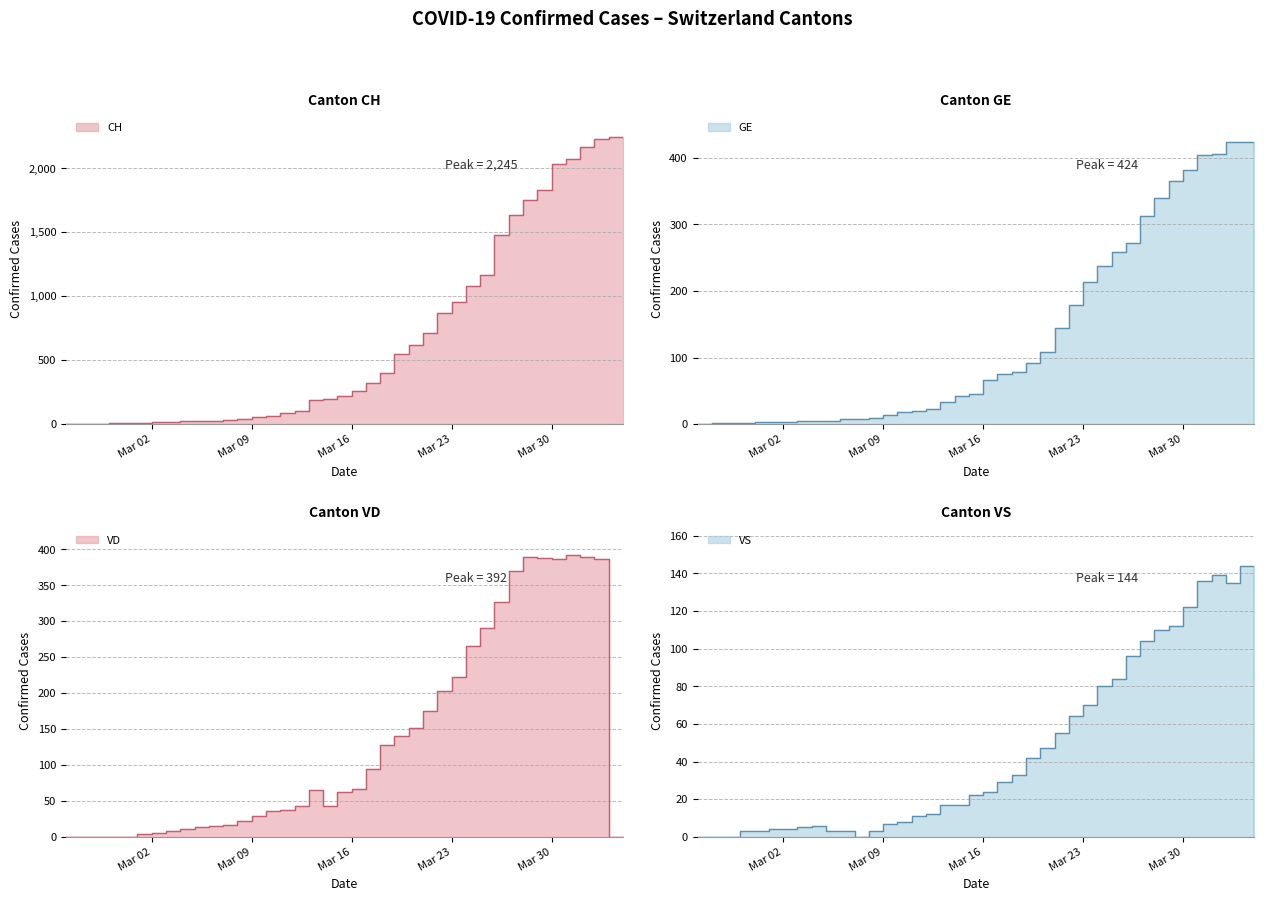

Read the GE value at 2020-03-27, to the nearest 10.

310